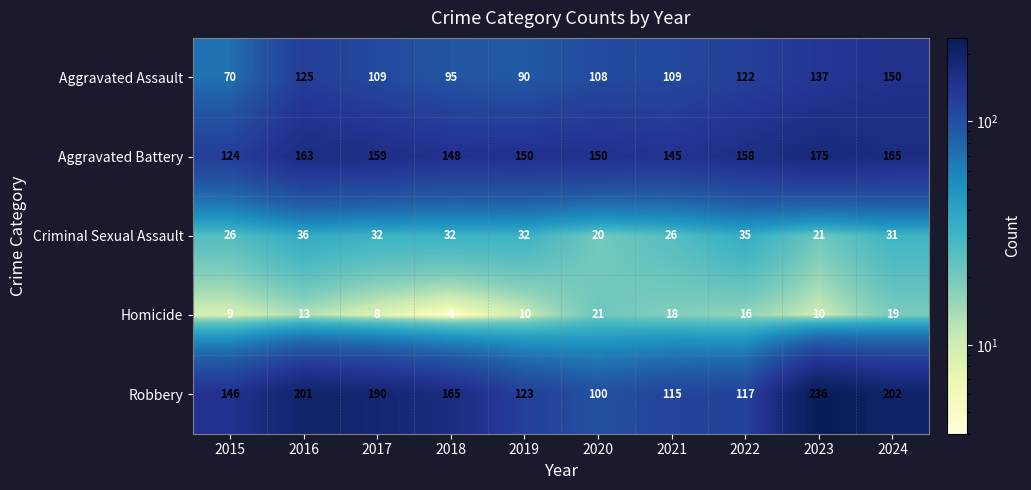

At how many categories does at least one series exceed 84?

10